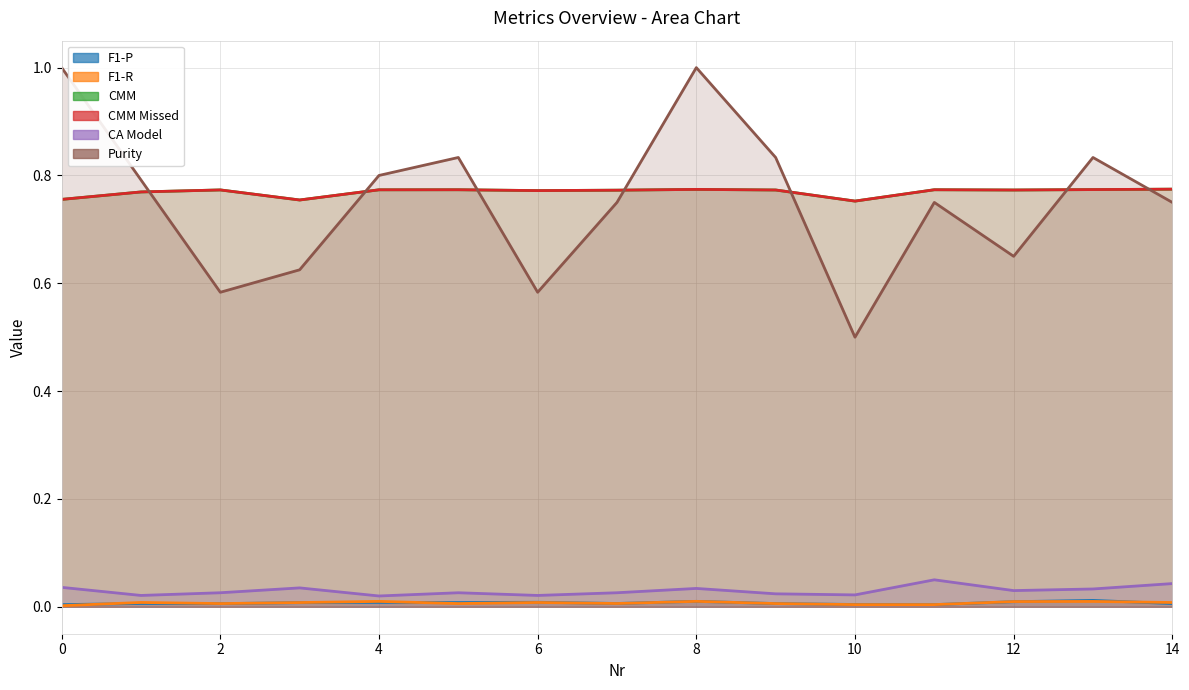

What is the spread (max minus min) of values at 11?

0.8